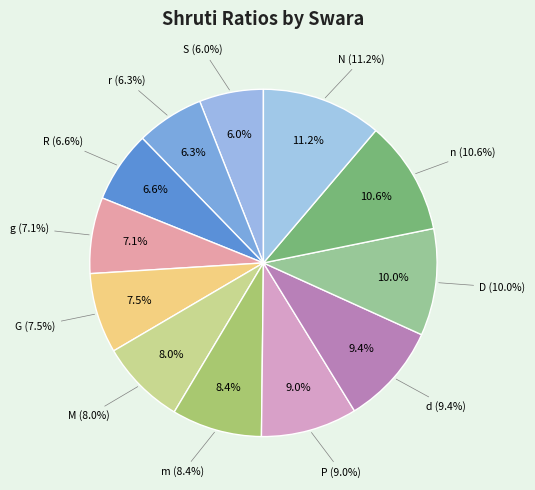

What is the total percentage of N and n?

21.8%